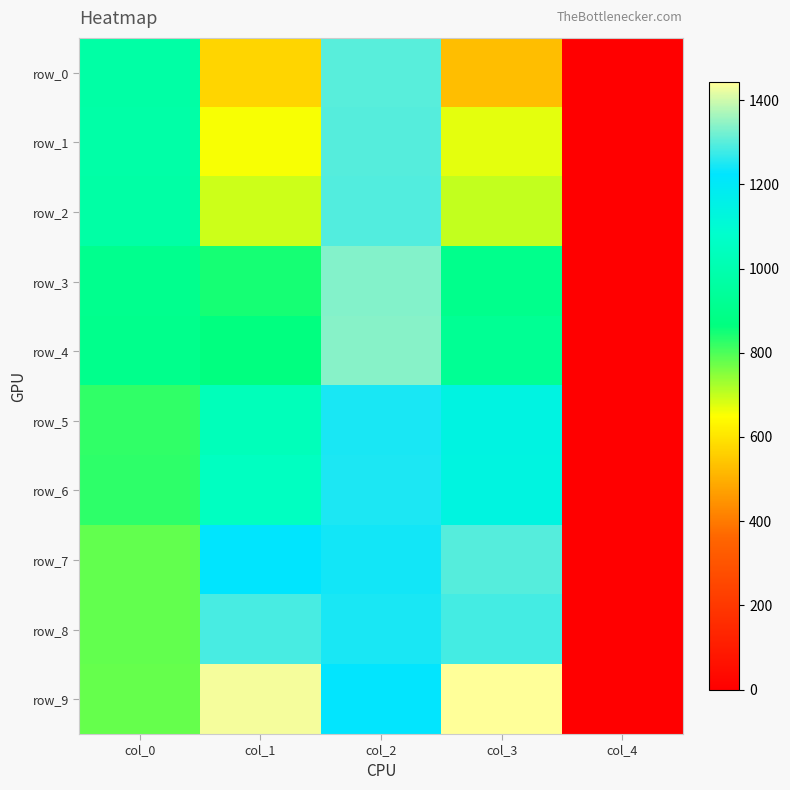

Reading left to right, transcribe all the data shown in this chart.

row_0: 969.7	569.2	1299.7	528.4	0.0
row_1: 975.3	656.4	1297.9	673.1	0.0
row_2: 969.7	691.6	1294.2	699.0	0.0
row_3: 904.8	847.3	1336.8	899.3	0.0
row_4: 899.3	867.7	1340.5	923.4	0.0
row_5: 825.1	1032.8	1247.8	1142.1	0.0
row_6: 826.9	1053.1	1249.7	1138.4	0.0
row_7: 780.6	1223.7	1240.4	1297.9	0.0
row_8: 780.6	1286.8	1246.0	1283.1	0.0
row_9: 778.7	1433.2	1227.4	1442.5	0.0